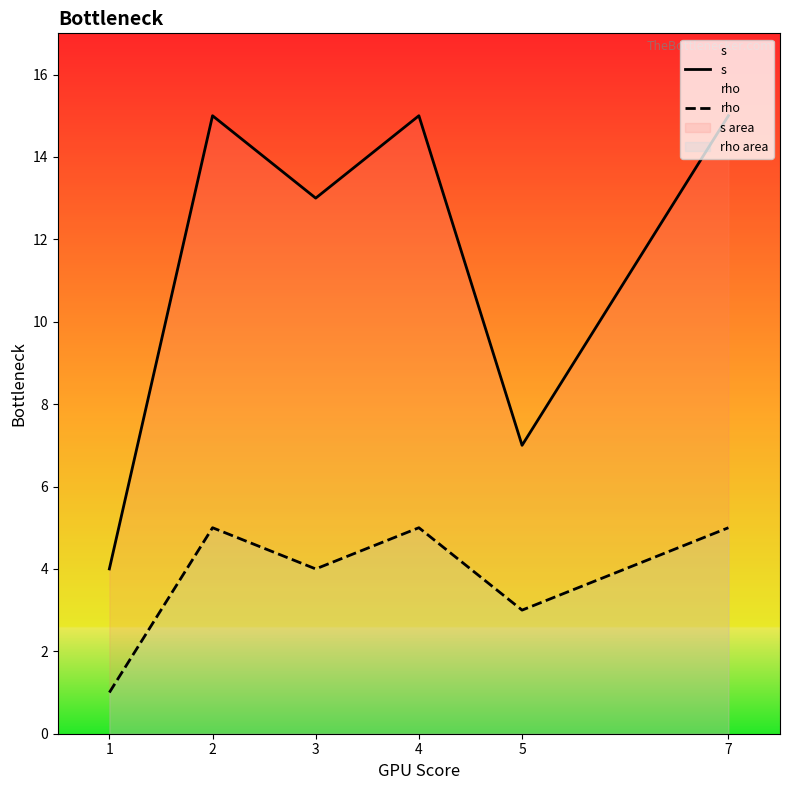

Reading left to right, extract all data points from this chart.

s: 1=4	2=15	3=13	4=15	5=7	7=15
rho: 1=1	2=5	3=4	4=5	5=3	7=5